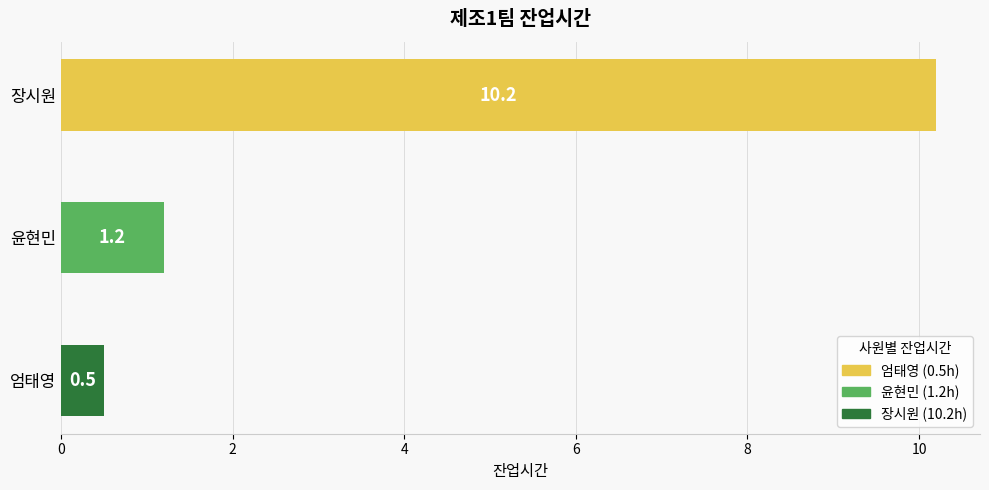

The chart shows a value of 10.2 at 장시원. True or false?

True